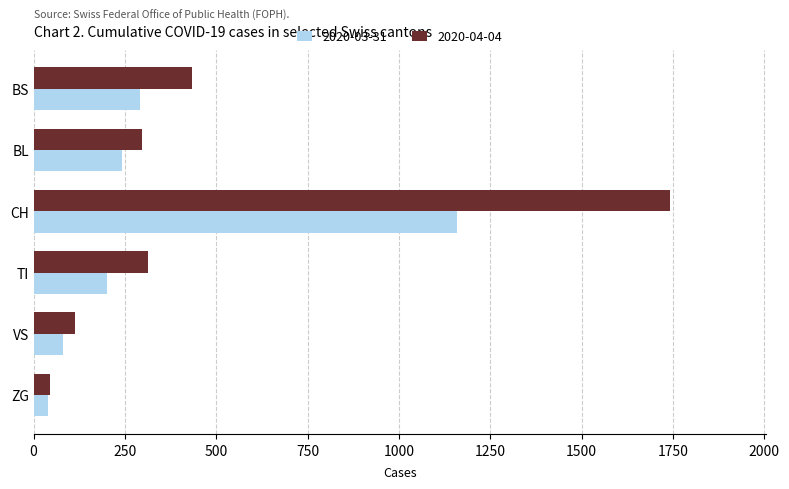

Rank the series by their maximum value, from highest to lowest.

2020-04-04, 2020-03-31